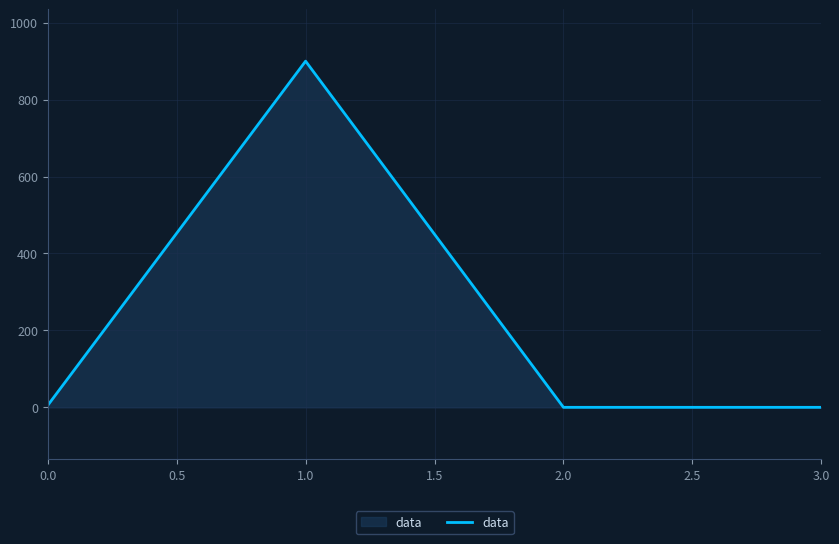

What is the sum of all values?

905